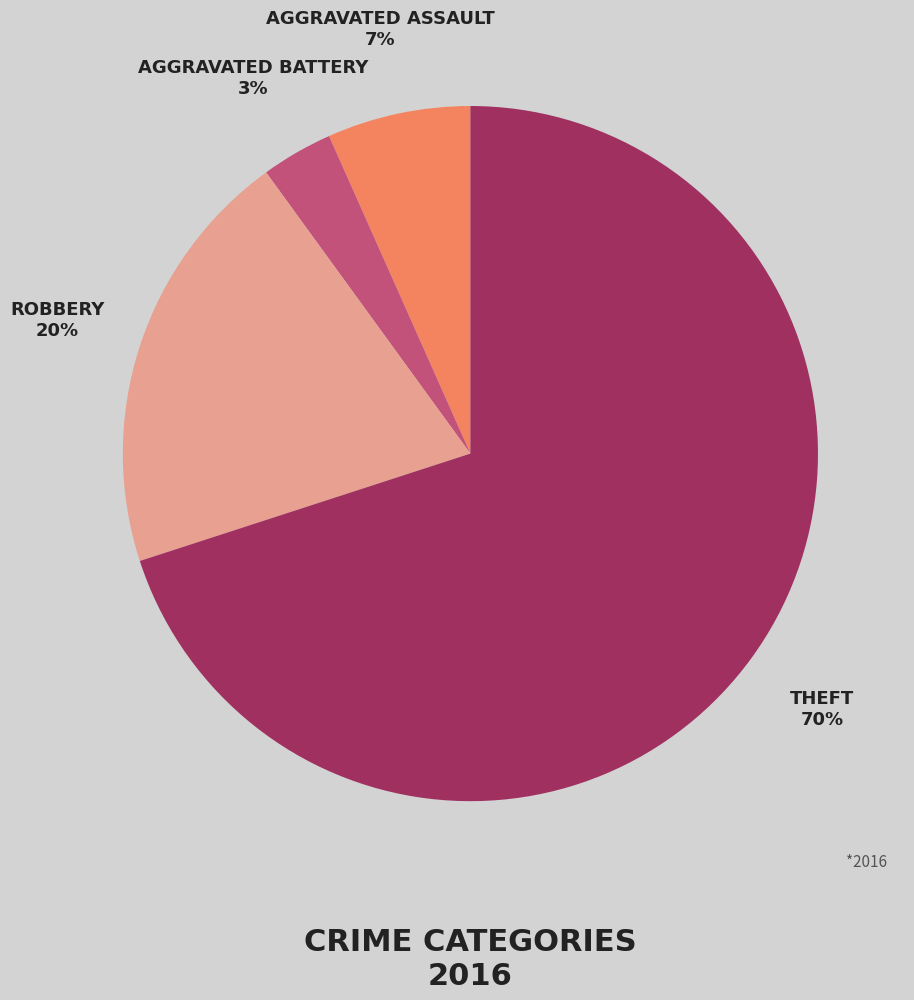

To the nearest percent, what is the average slice percentage?

25%